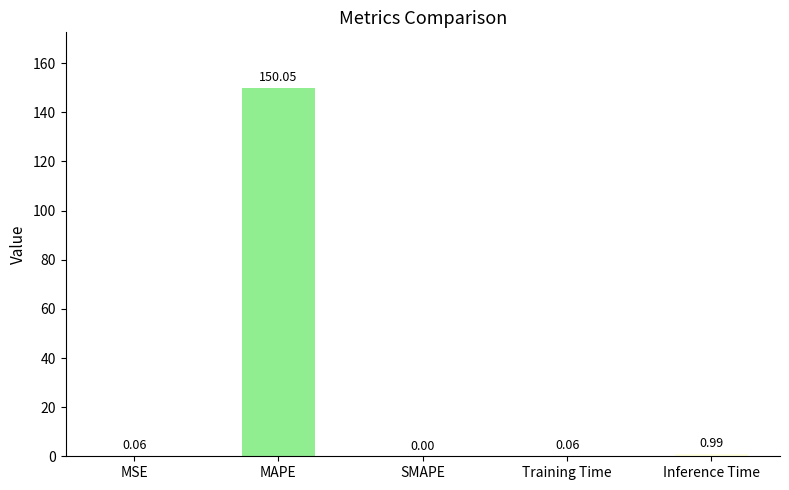

What is the maximum value shown in the chart?

150.0